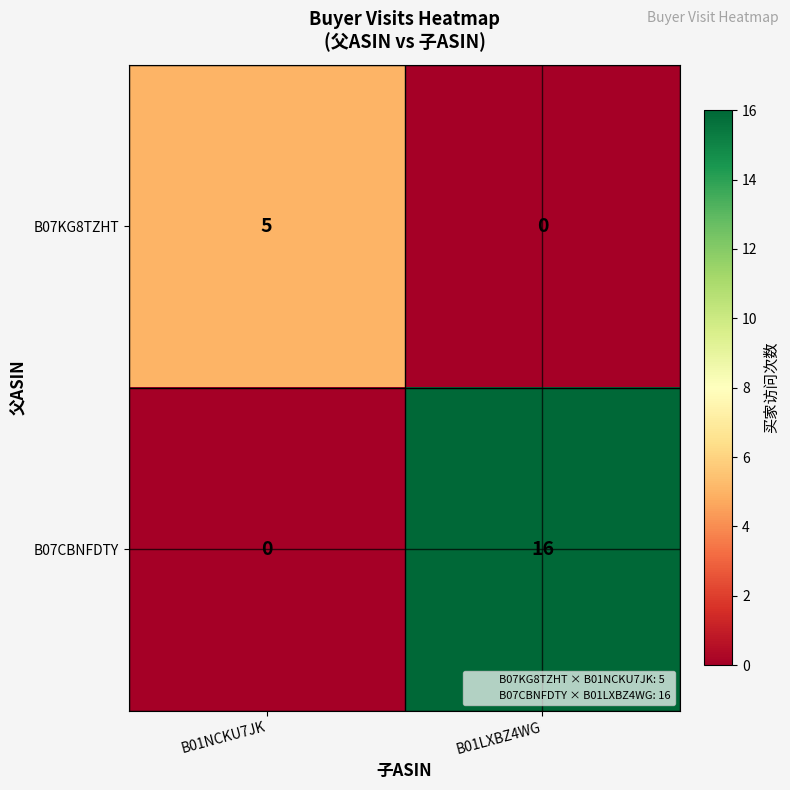

What is the approximate value of B07CBNFDTY at B01LXBZ4WG, to the nearest 5?

15